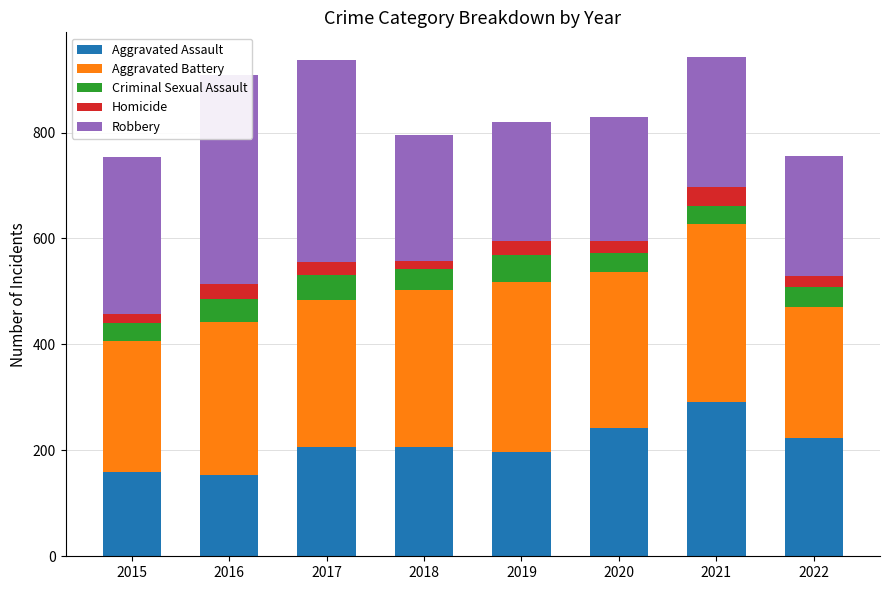

Where does the Criminal Sexual Assault series first go above 40?

2016